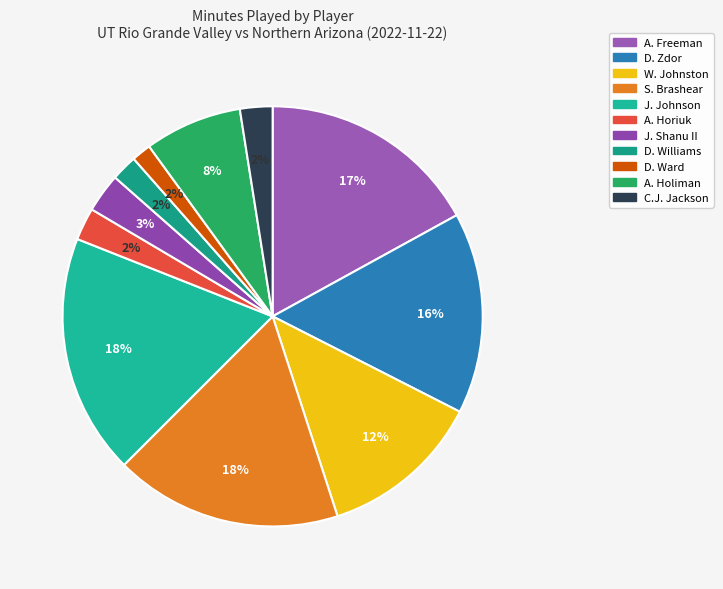

What portion of the pie excludes D. Zdor?

84.5%